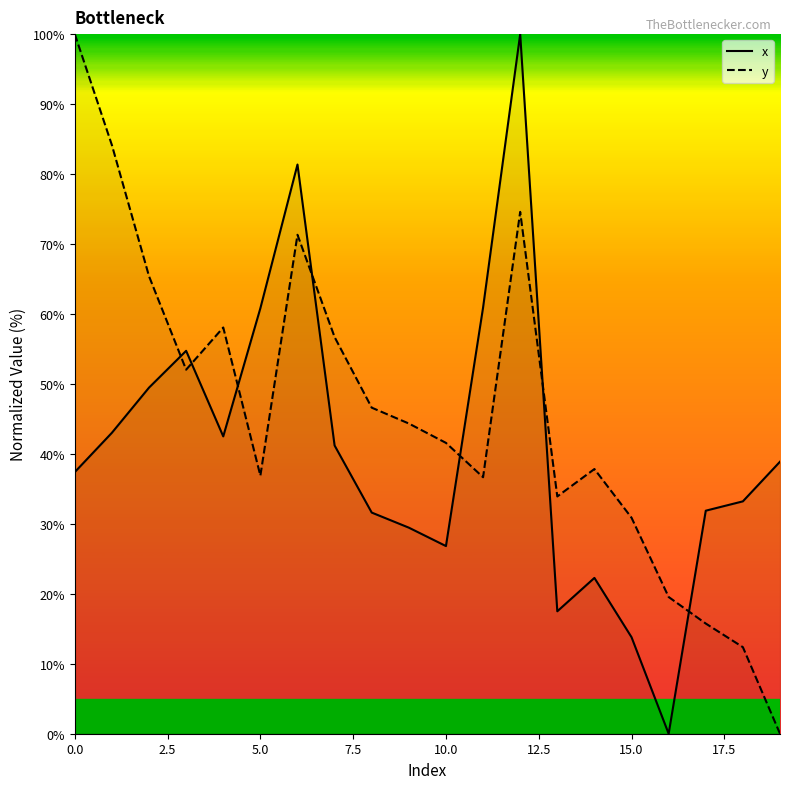

At which category is the sum across all series the highest?

12